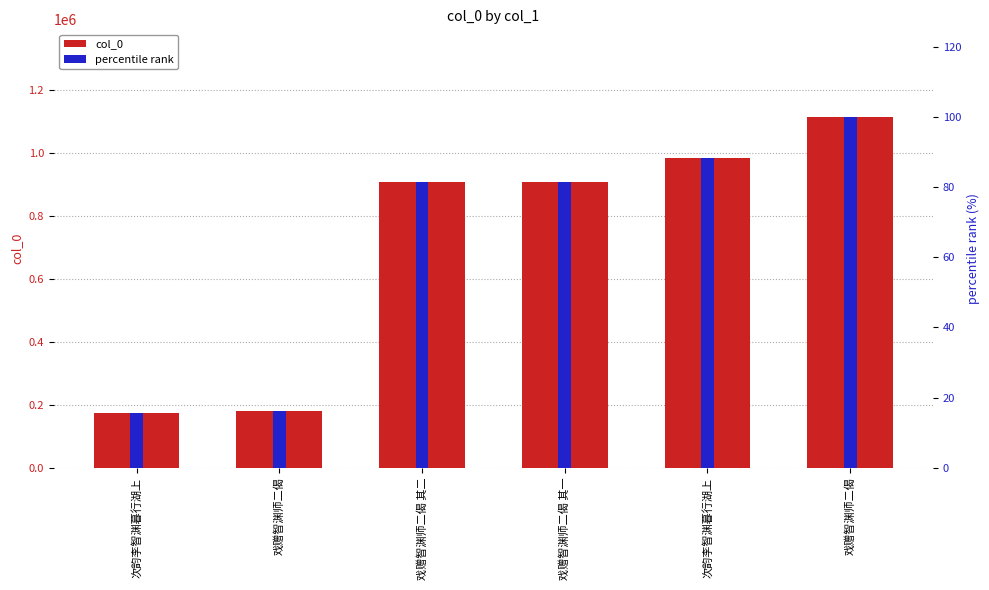

Between 次韵李智渊暮行湖上 and 戏赠智渊师二偈, which is larger?

戏赠智渊师二偈